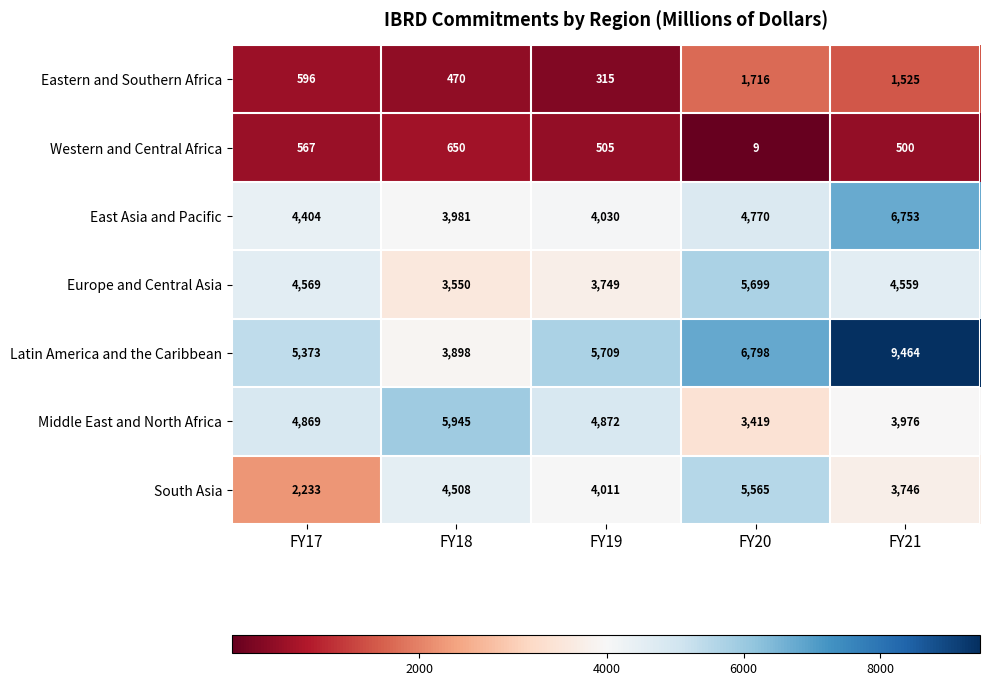

How many series are shown in this chart?

7